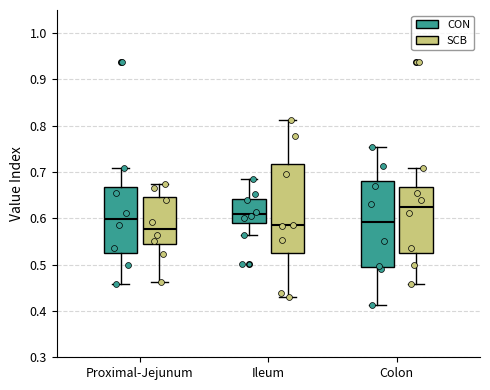

Where does the median line of the box for Ileum (SCB) sit on the y-axis? The values are not printed on the chart, so give them approximately, as read against the axis.

0.58